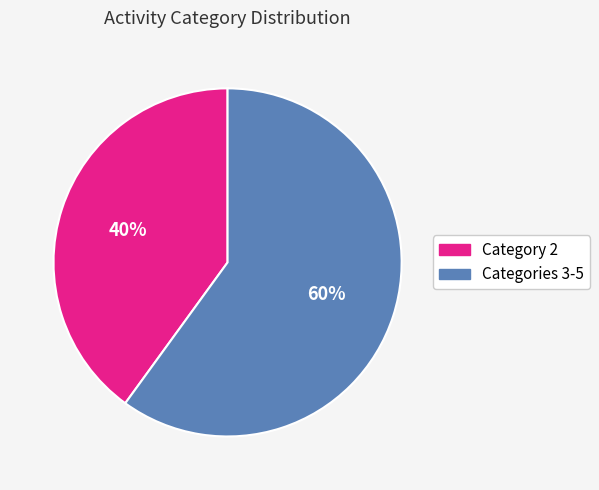

To the nearest percent, what is the difference between the largest and smallest slice percentages?

20%